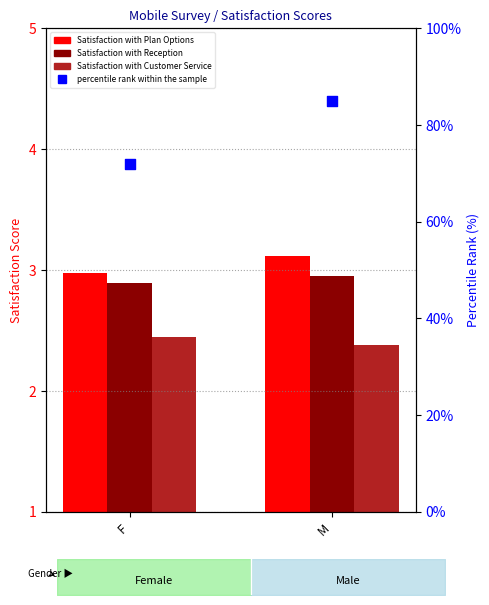

At which category is the sum across all series the highest?

M